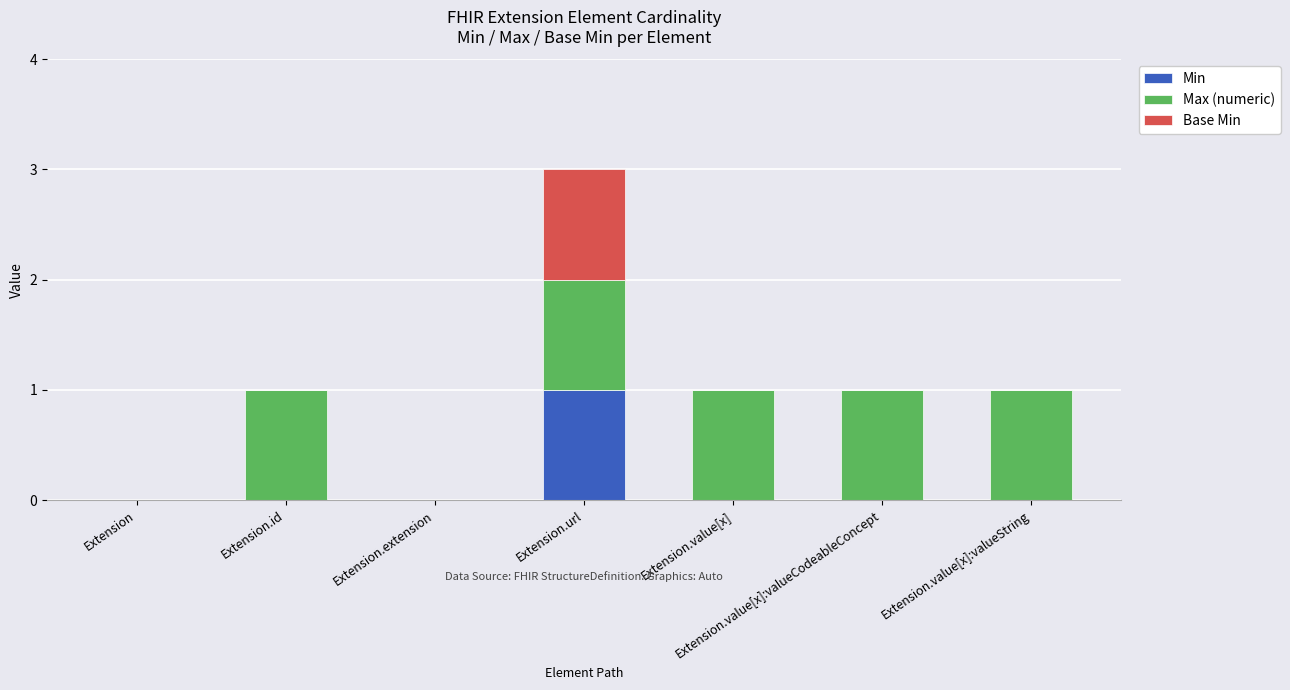

What are all the series names shown in the legend?

Min, Max (numeric), Base Min